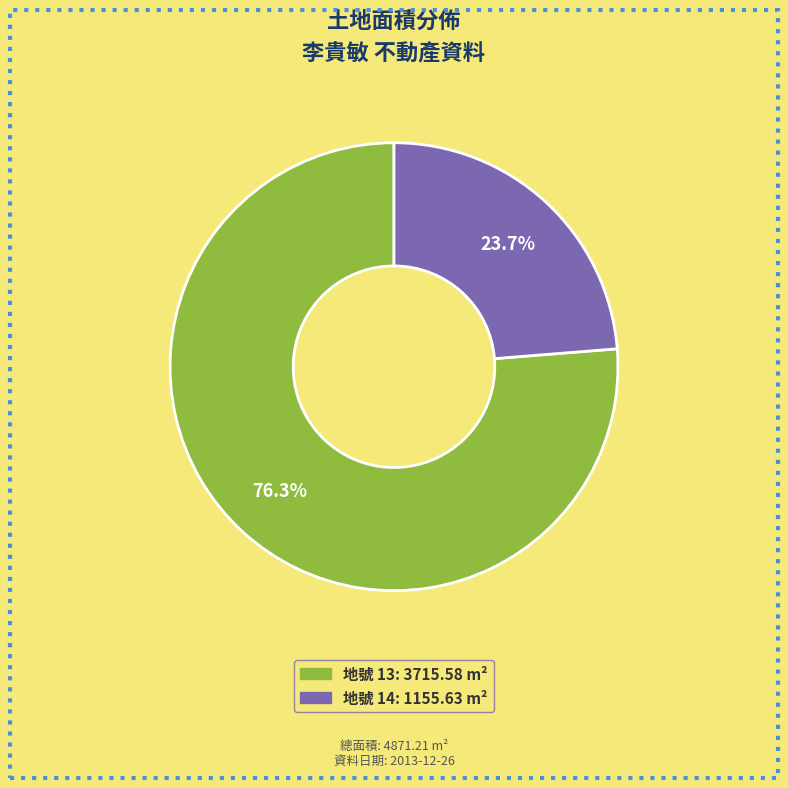

Is there any slice that represents more than half of the pie?

Yes